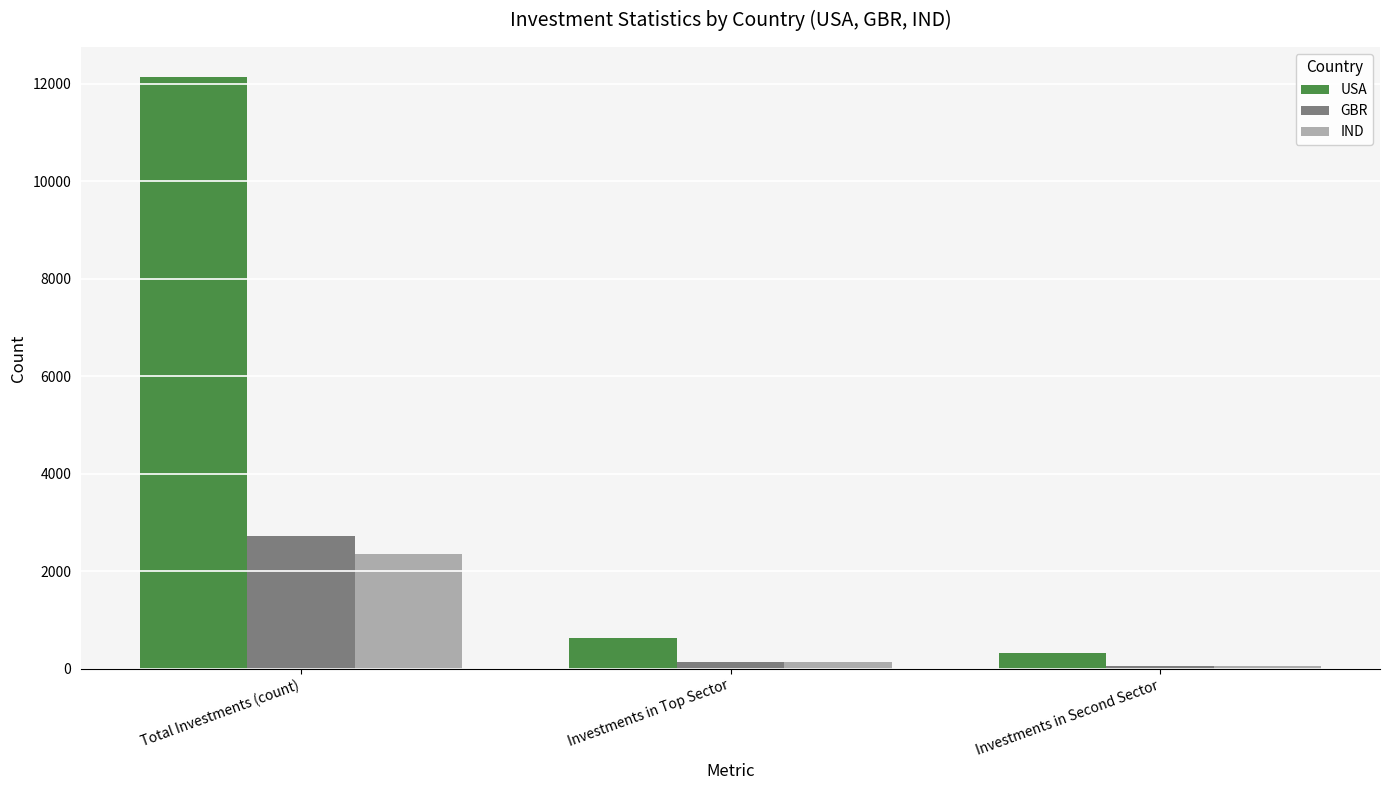

Reading right to left, transcribe all the data shown in this chart.

USA: 330	628	12150
GBR: 60	133	2714
IND: 52	130	2350